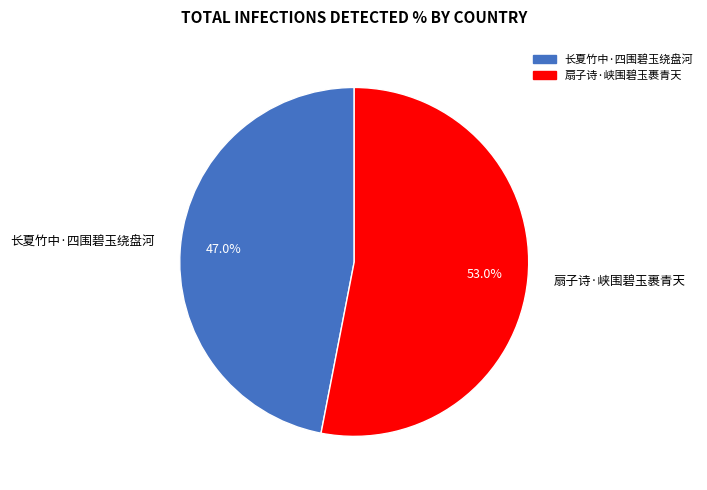

How many segments does this pie chart have?

2